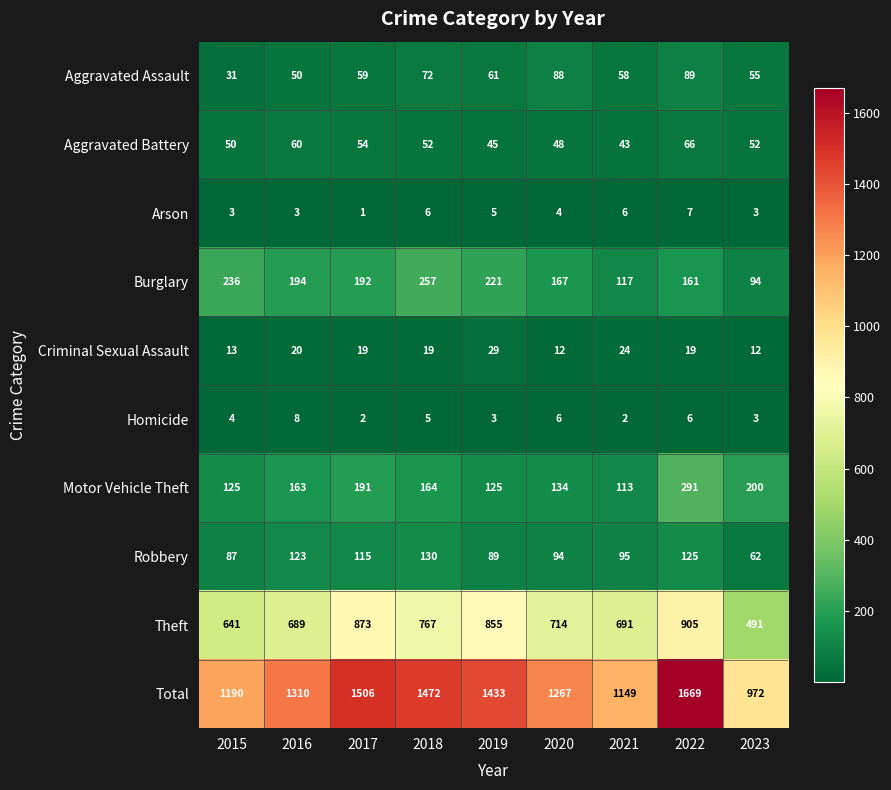

The value of Aggravated Assault at 2023 is 12. True or false?

False